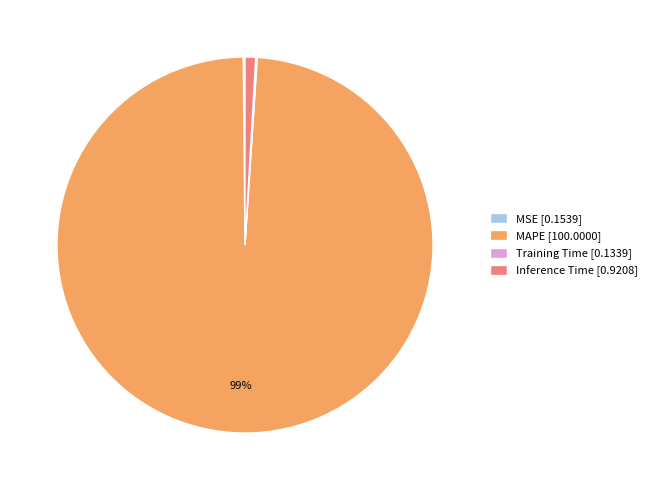

Is it true that Inference Time [0.9208] is 16% of the pie?

False